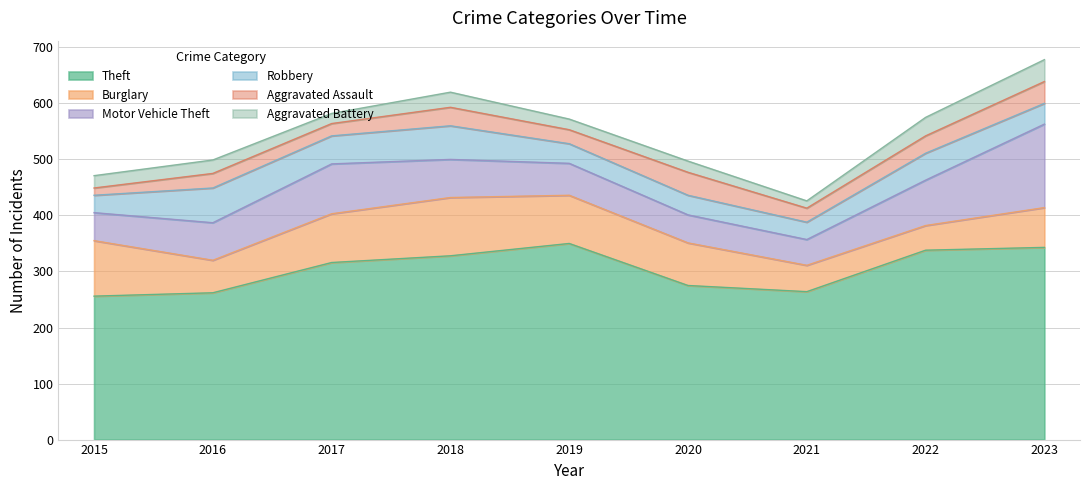

Which series ends up on top after the final intersection of Robbery and Burglary?

Burglary